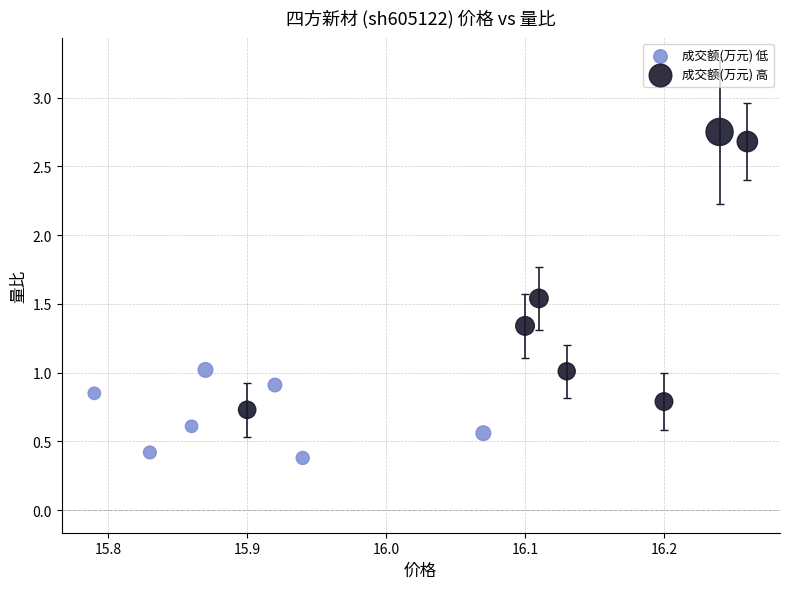

Which series contains the highest Y value?

成交额(万元) 高